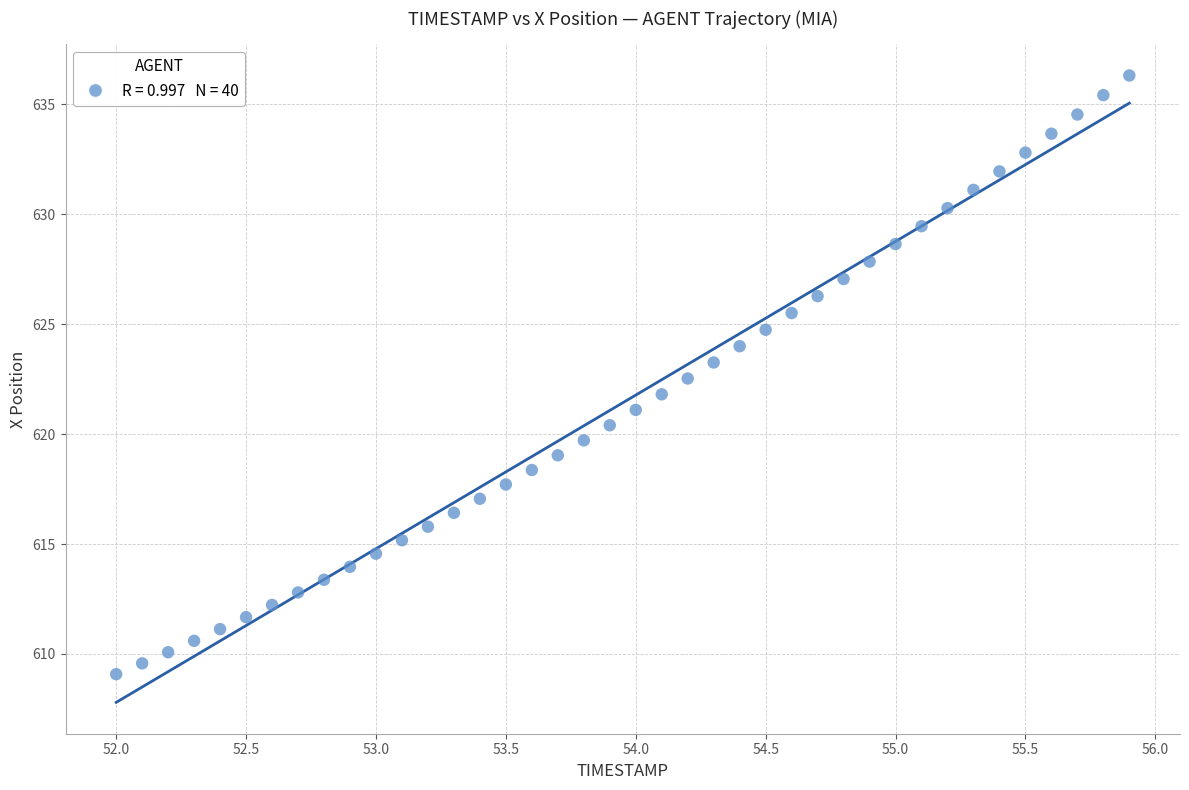

What is the range of X values (max minus min)?

3.9